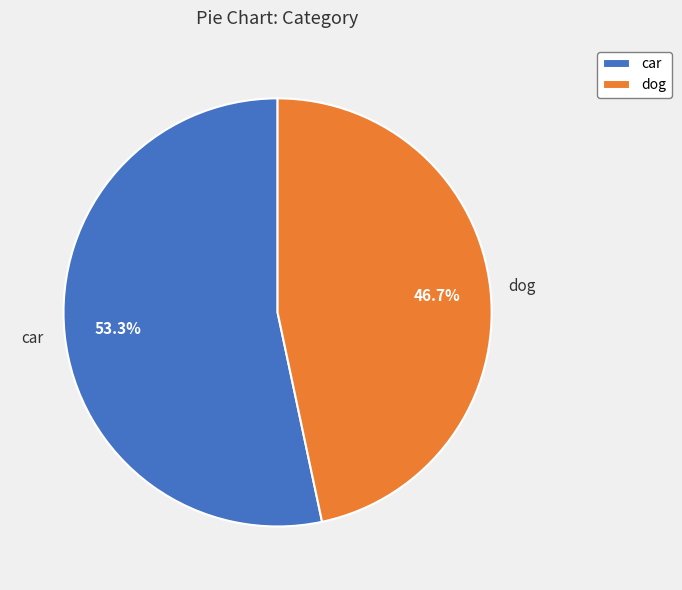

Approximately how many times larger is the value at car compared to dog?

1.1